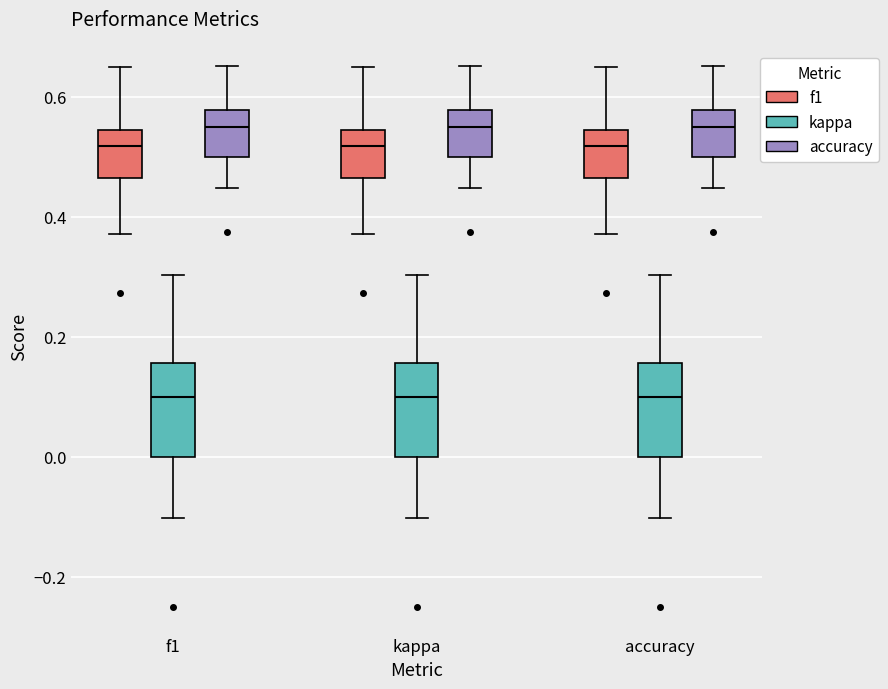

Reading left to right, read every box against the y-axis: the position of its median line, the range the box covers, and the ends of its whiskers. The values are not printed on the chart, so give them approximately, as read against the axis.

f1 (f1): median 0.52, box 0.46 to 0.54, whiskers 0.38 to 0.64
f1 (kappa): median 0.10, box 0.00 to 0.16, whiskers -0.10 to 0.30
f1 (accuracy): median 0.56, box 0.50 to 0.58, whiskers 0.44 to 0.66
kappa (f1): median 0.52, box 0.46 to 0.54, whiskers 0.38 to 0.64
kappa (kappa): median 0.10, box 0.00 to 0.16, whiskers -0.10 to 0.30
kappa (accuracy): median 0.56, box 0.50 to 0.58, whiskers 0.44 to 0.66
accuracy (f1): median 0.52, box 0.46 to 0.54, whiskers 0.38 to 0.64
accuracy (kappa): median 0.10, box 0.00 to 0.16, whiskers -0.10 to 0.30
accuracy (accuracy): median 0.56, box 0.50 to 0.58, whiskers 0.44 to 0.66